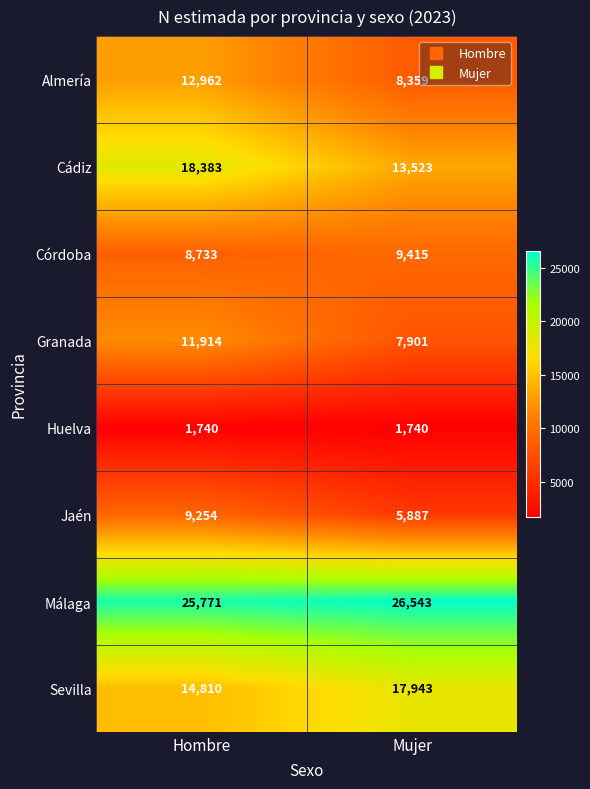

Reading left to right, what are all the values shown in this chart?

Almería: Hombre=12962	Mujer=8359
Cádiz: Hombre=18383	Mujer=13523
Córdoba: Hombre=8733	Mujer=9415
Granada: Hombre=11914	Mujer=7901
Huelva: Hombre=1740	Mujer=1740
Jaén: Hombre=9254	Mujer=5887
Málaga: Hombre=25771	Mujer=26543
Sevilla: Hombre=14810	Mujer=17943